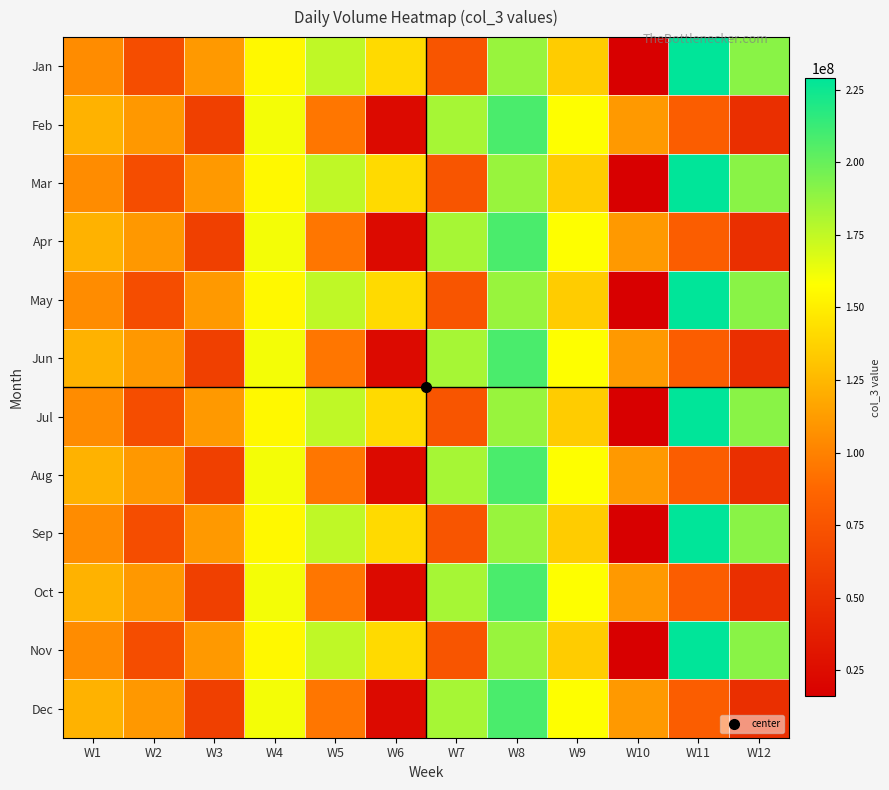

What is the smallest value displayed?

15977984